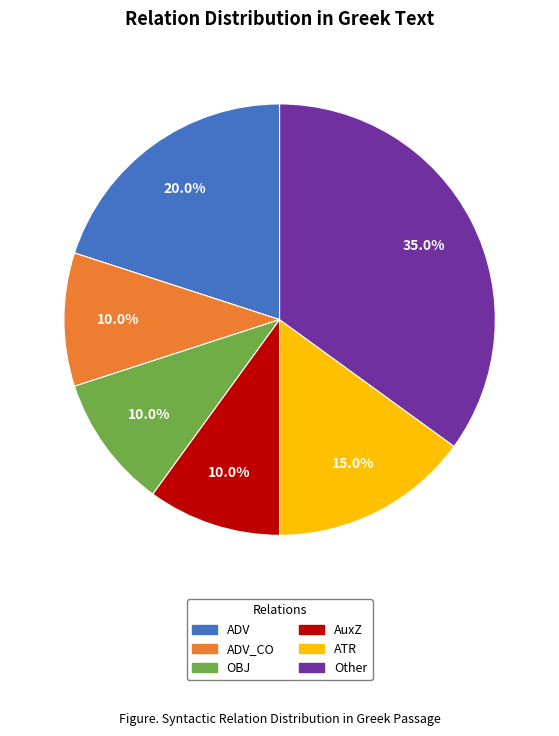

Is there any slice that represents more than half of the pie?

No